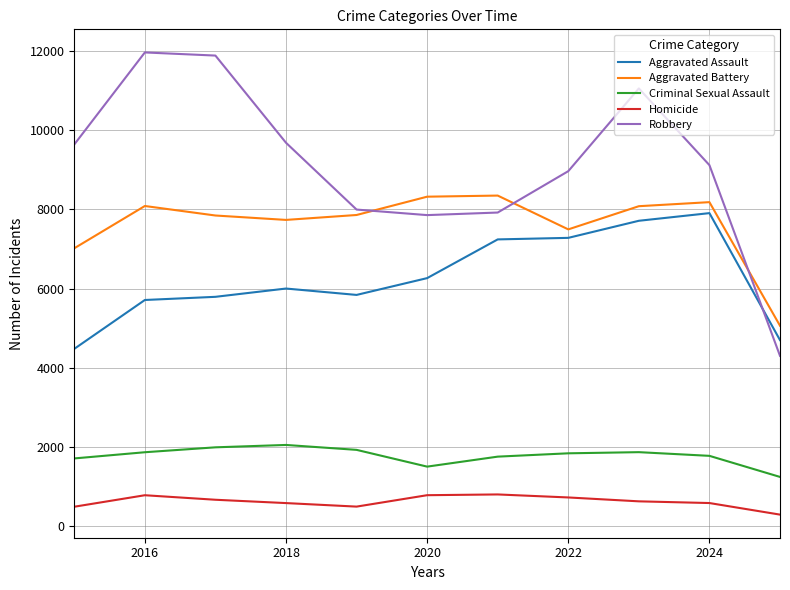

Which series has the largest total across all categories?

Robbery